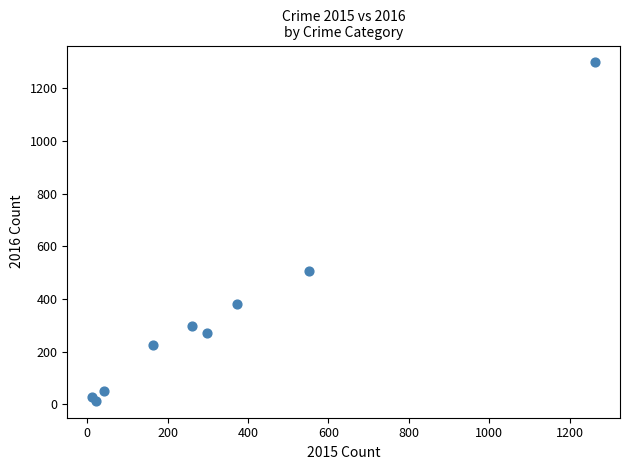

What Y value in the scatter plot is closest to 655?

505